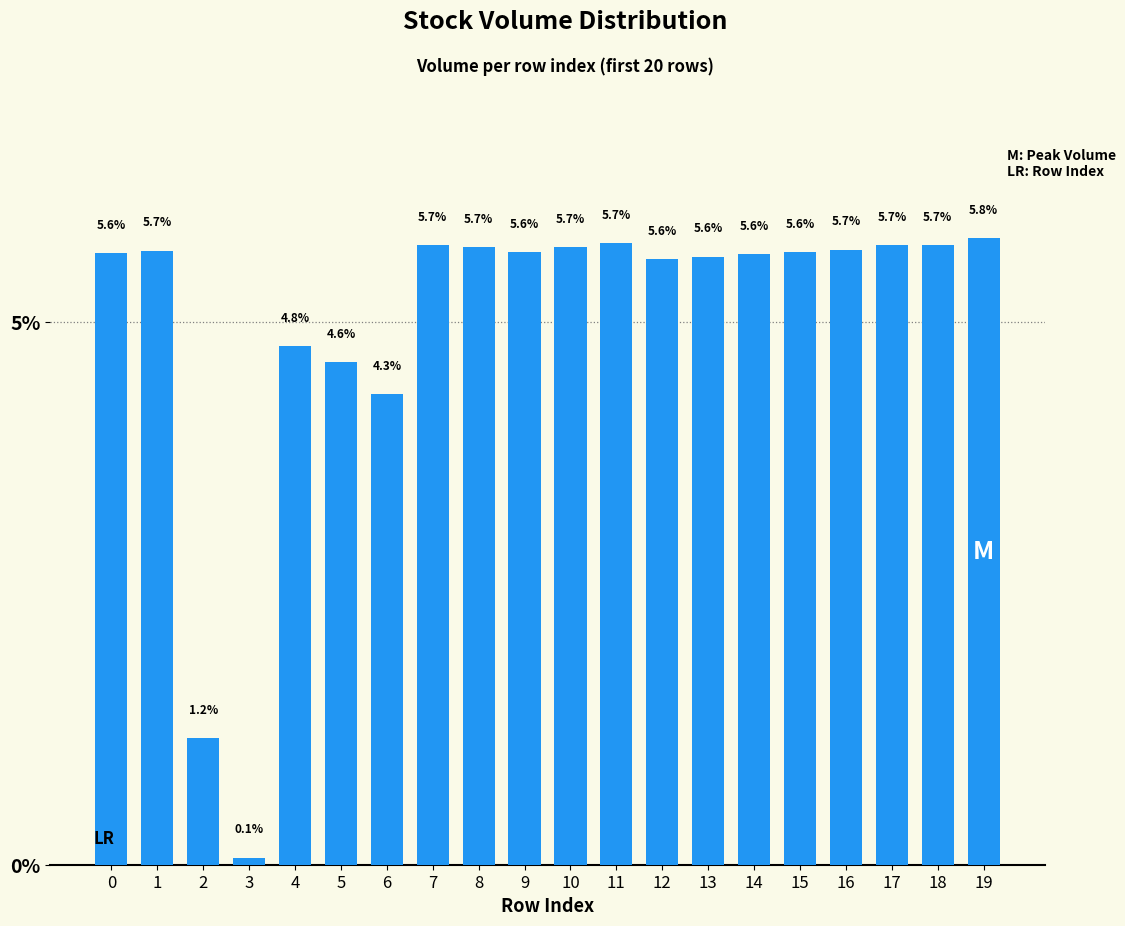

Rank the categories by value from highest to lowest.

19, 11, 7, 17, 18, 8, 10, 16, 1, 9, 15, 0, 14, 13, 12, 4, 5, 6, 2, 3